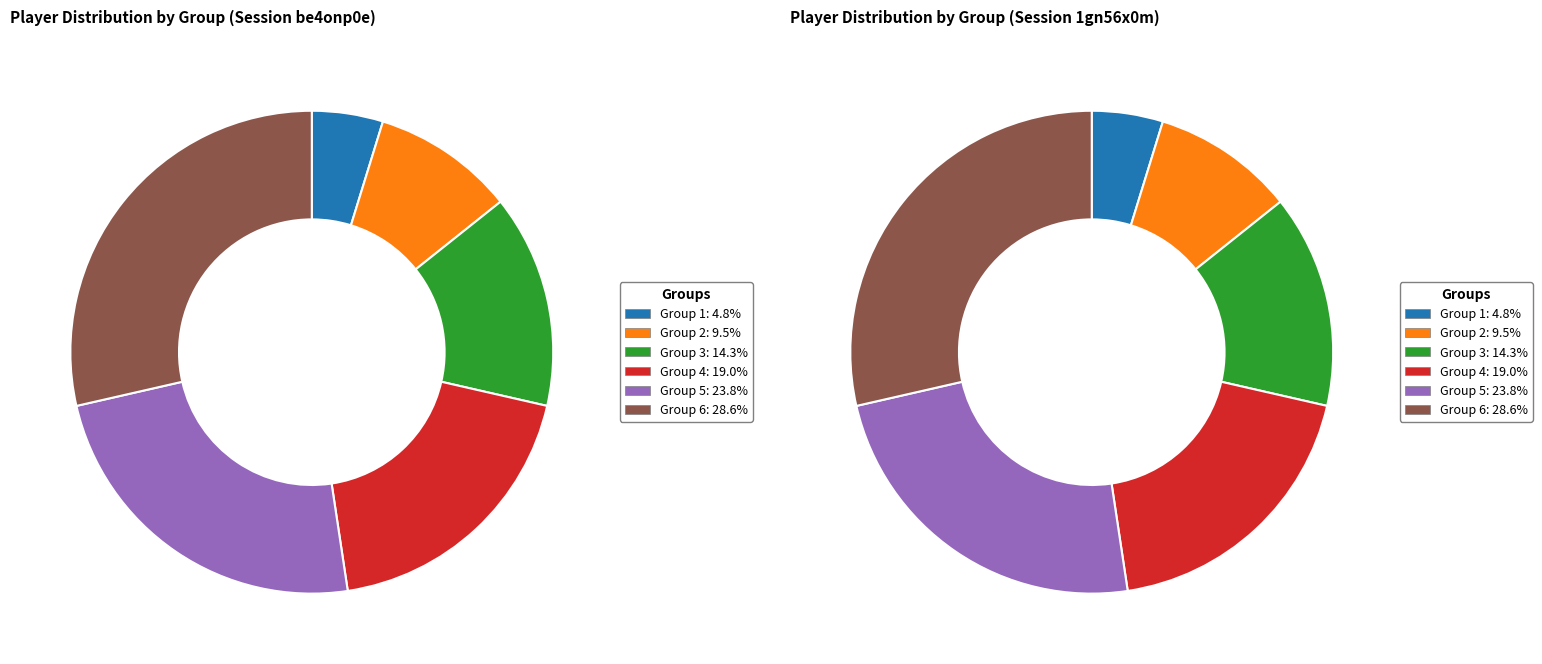

To the nearest percent, what percentage of the pie is Group 6?

29%